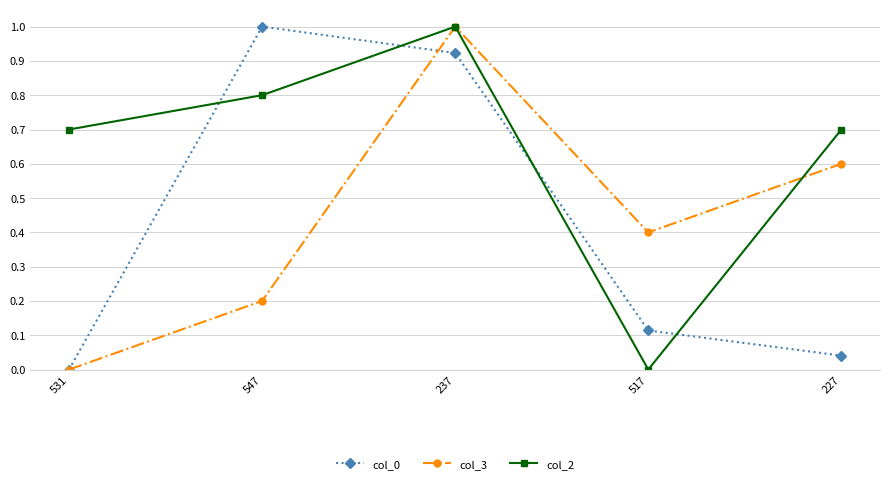

Is the value of col_0 at 517 greater than the value of col_3 at 237?

No